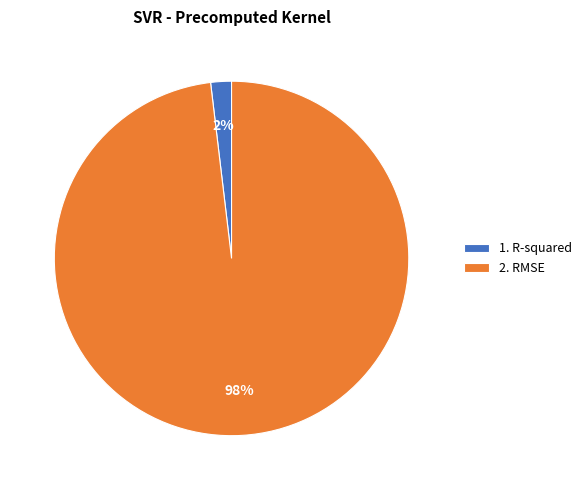

What is the majority slice?

2. RMSE